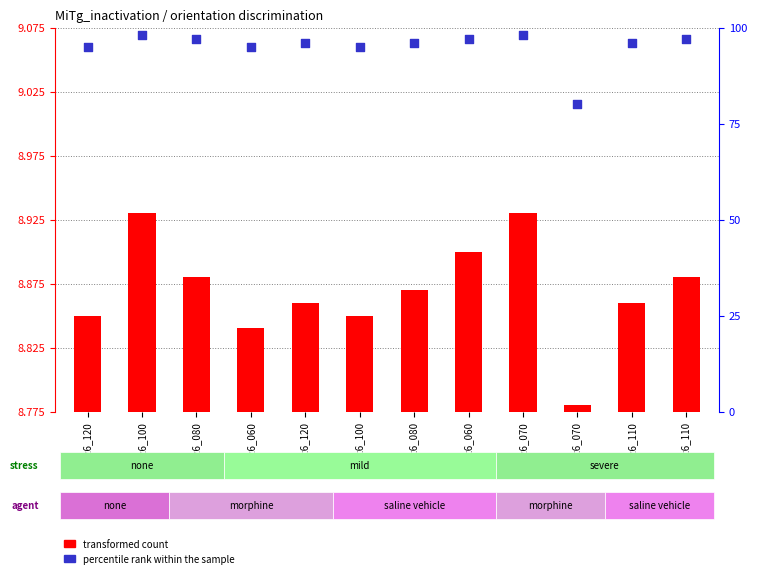

Which series reaches the maximum Y coordinate?

percentile rank within the sample